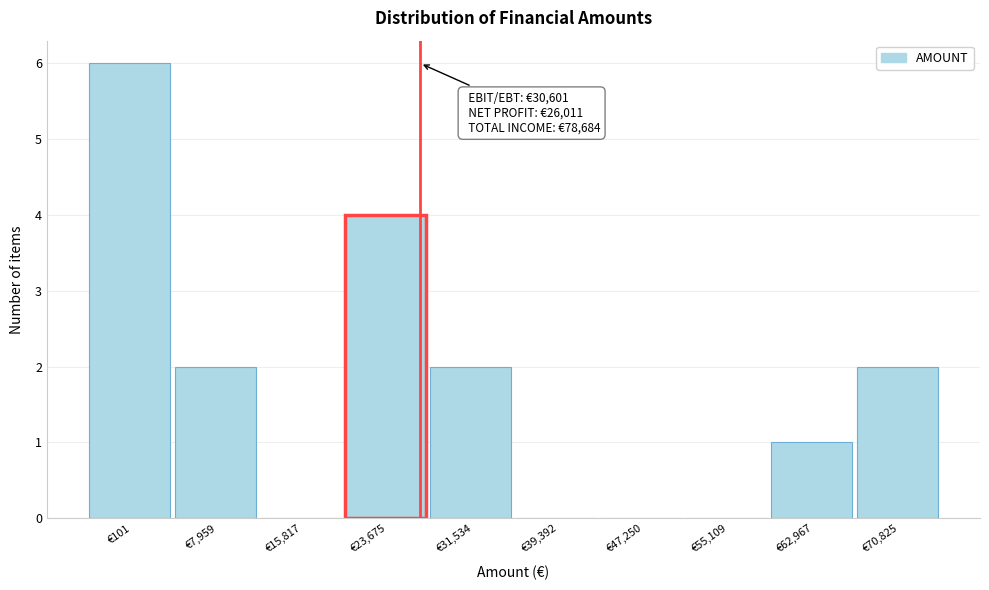

True or false: the data shows 0 at €55,109.

True